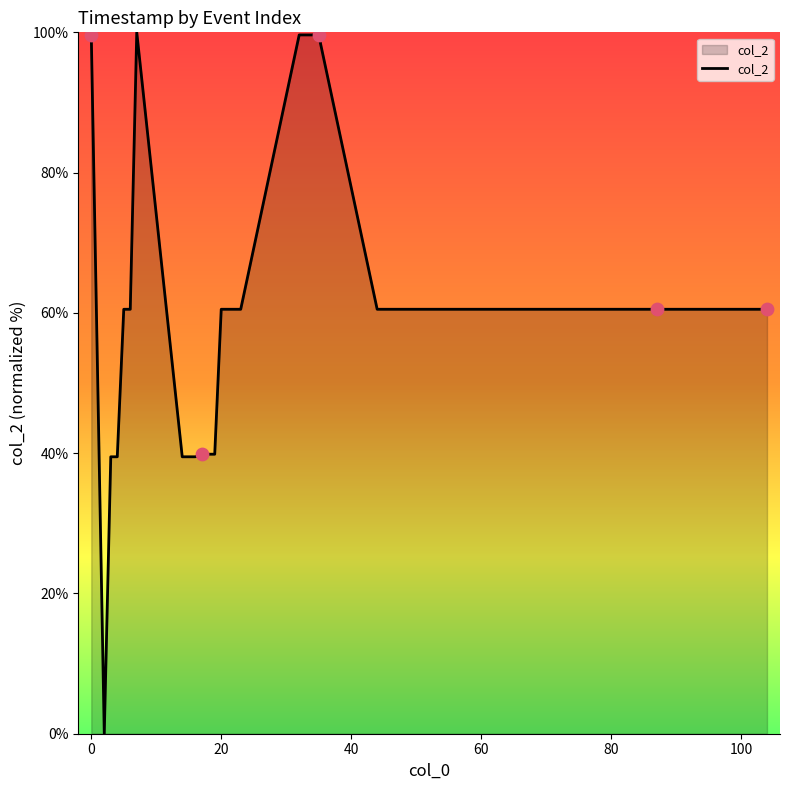

What is the difference between the maximum and minimum values?

100.0